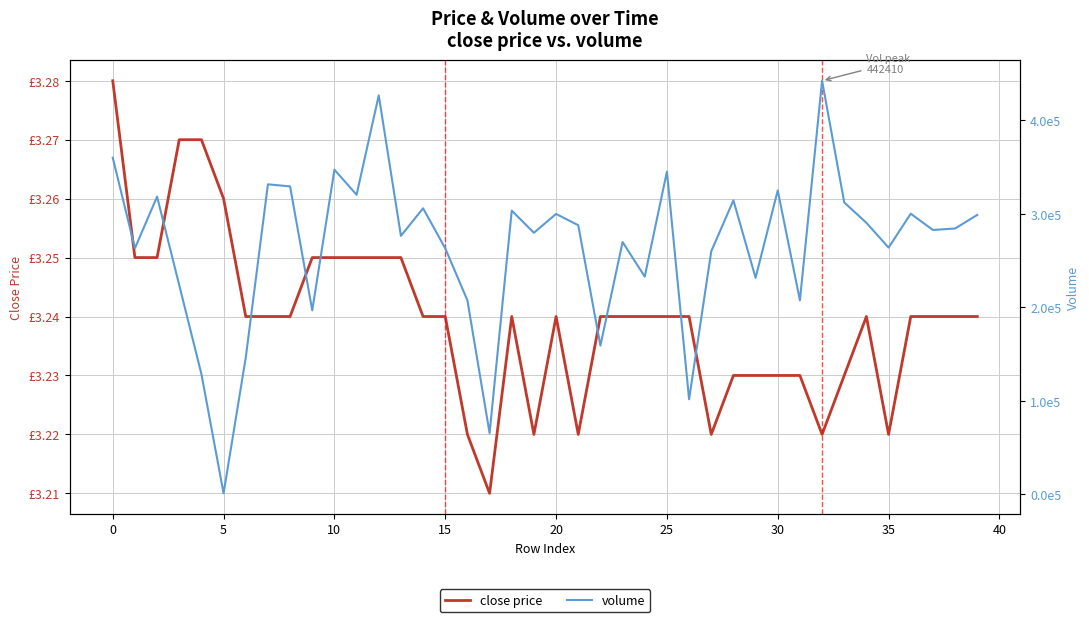

The volume series shows 81860.5 at 38. True or false?

False